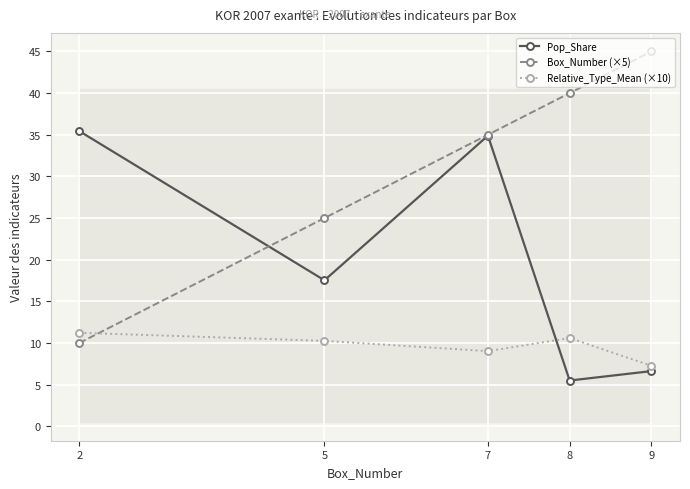

At which category does the chart reach its minimum across all series?

8